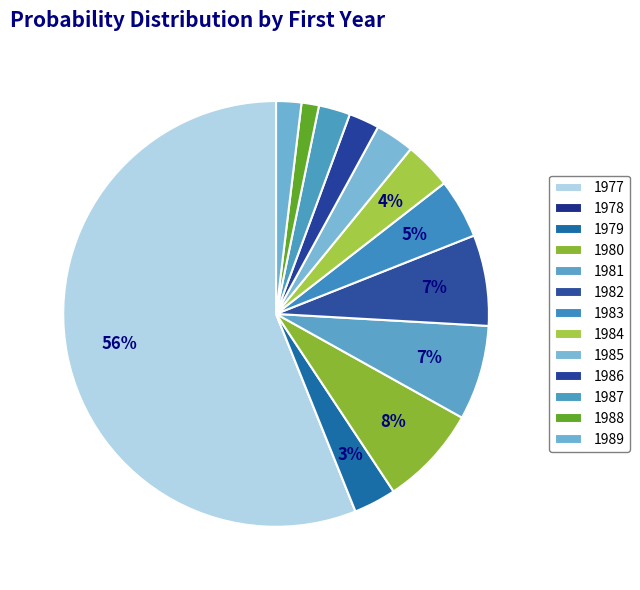

How many segments does this pie chart have?

13